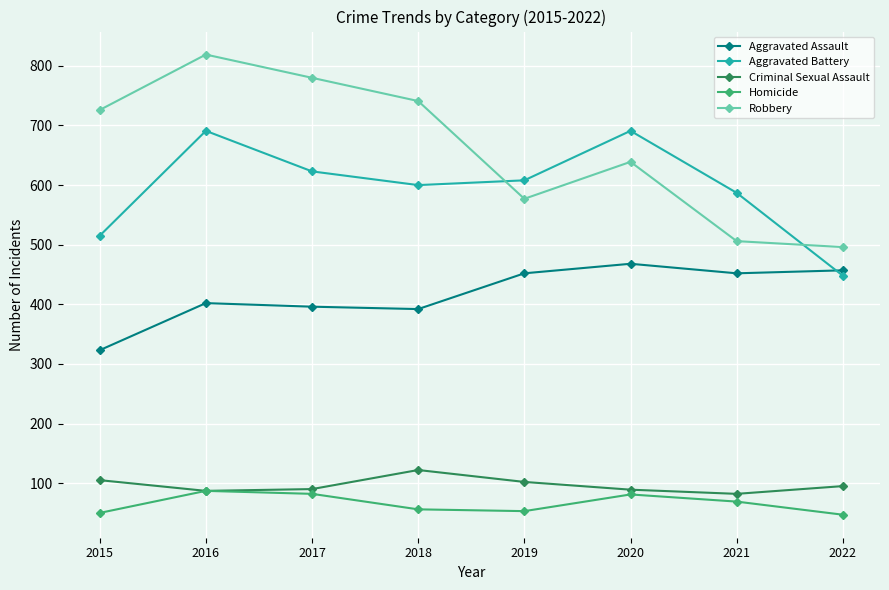

What is the maximum value shown in the chart?

819